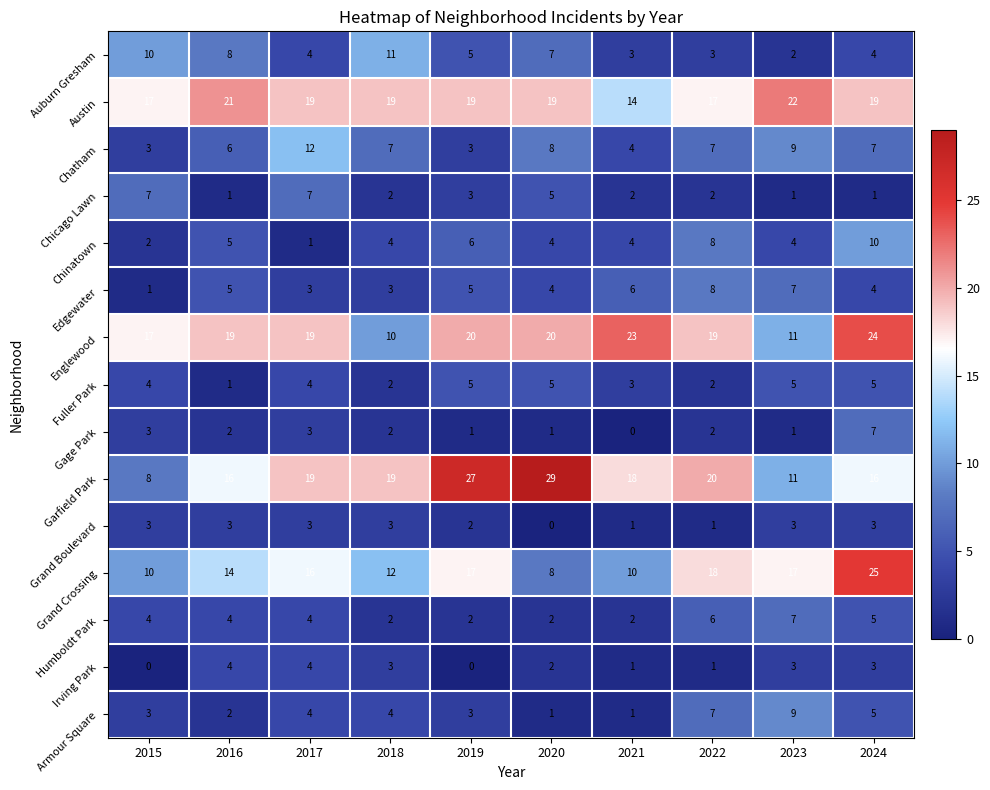

What is the sum of the Chatham values at 2017 and 2023?

21